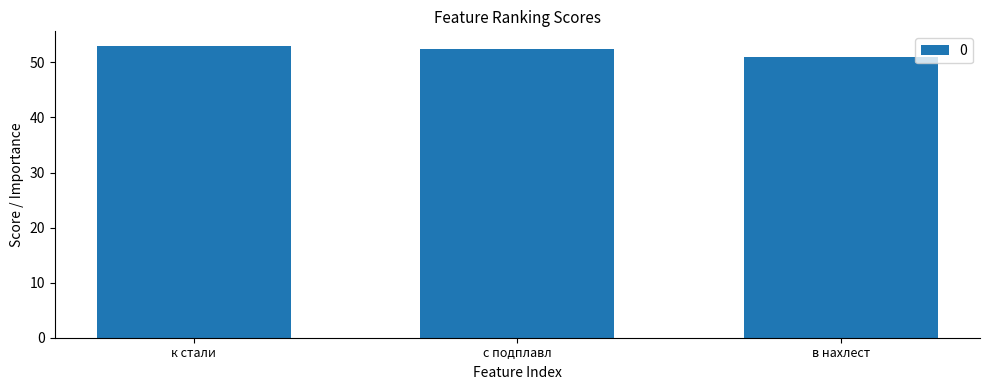

What is the difference between the values at с подплавл and к стали?

0.6